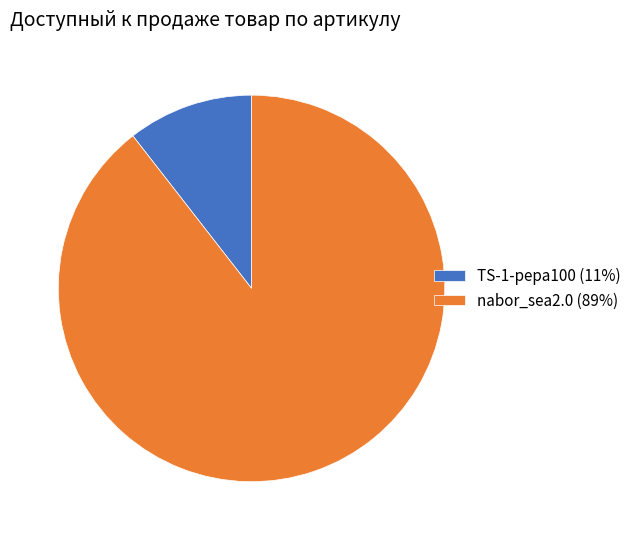

How many segments does this pie chart have?

2